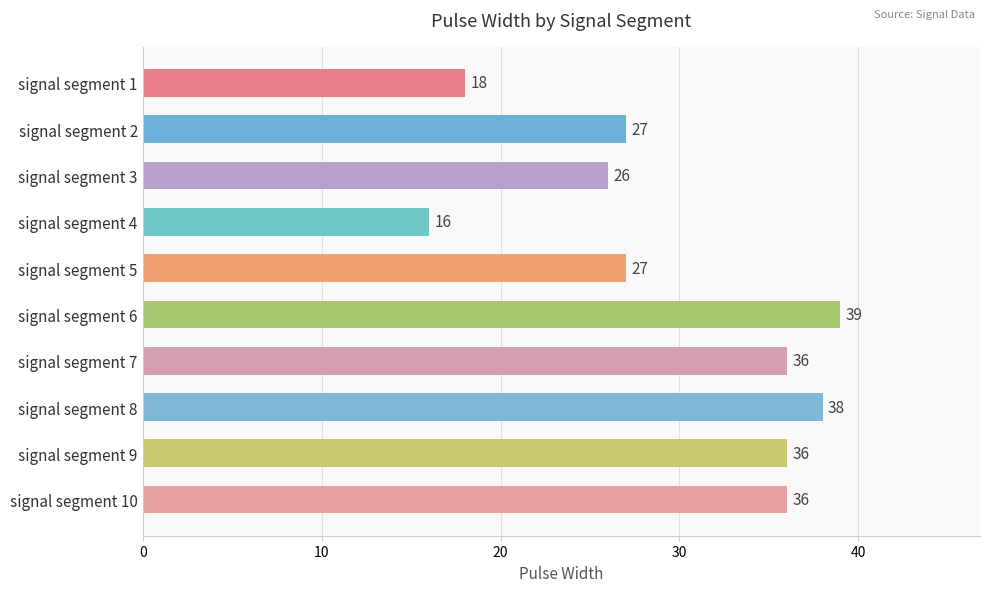

The value at signal segment 4 is 26. True or false?

False